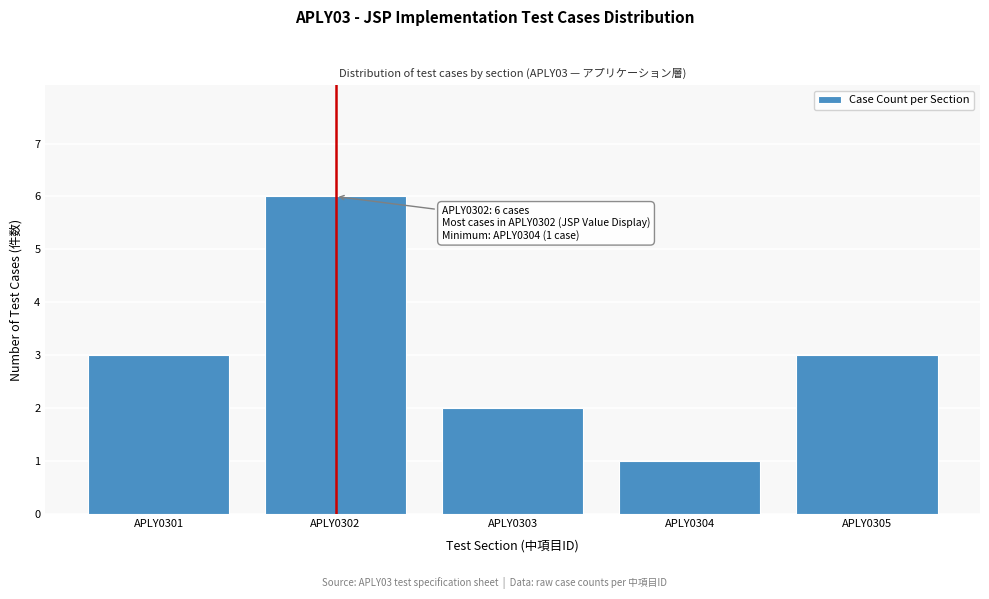

Reading left to right, list all the values displayed in this chart.

3	6	2	1	3